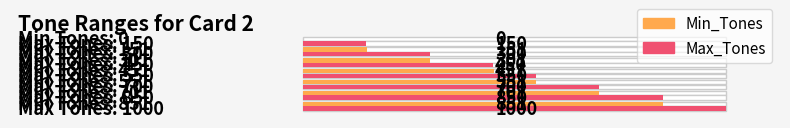

The value of Max_Tones at 851 is 586. True or false?

False